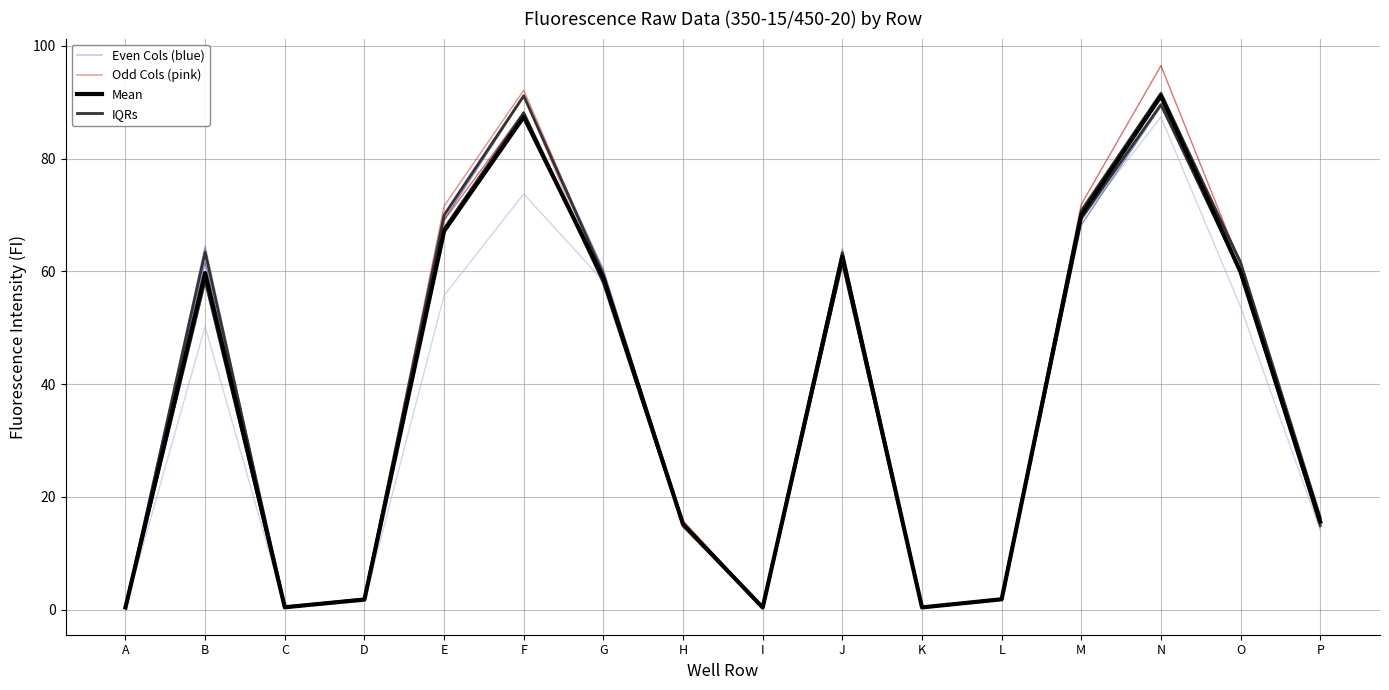

True or false: Col2 (odd cols) and Col8 intersect in this chart.

True